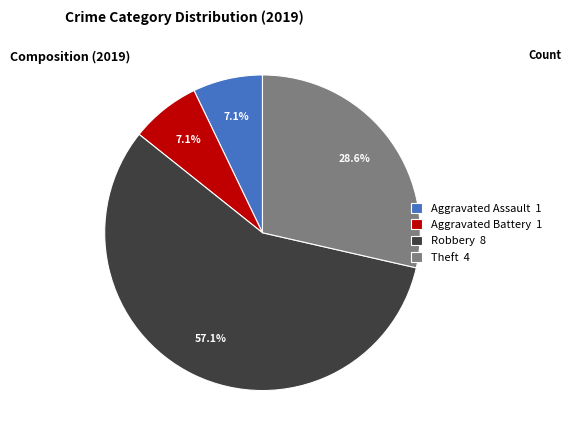

Which has a higher value, Robbery 8 or Aggravated Battery 1?

Robbery 8